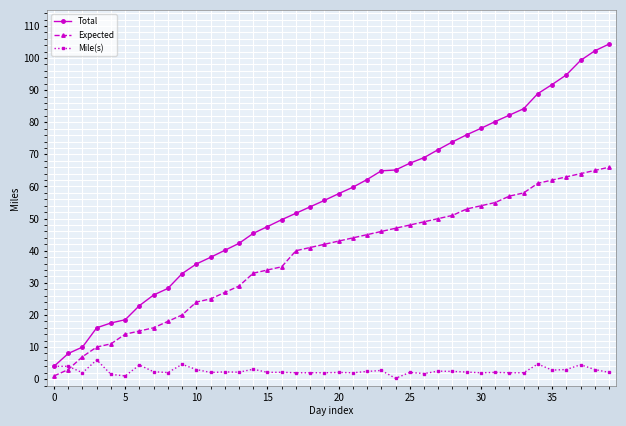

How many values in the Total series exceed 57?

20